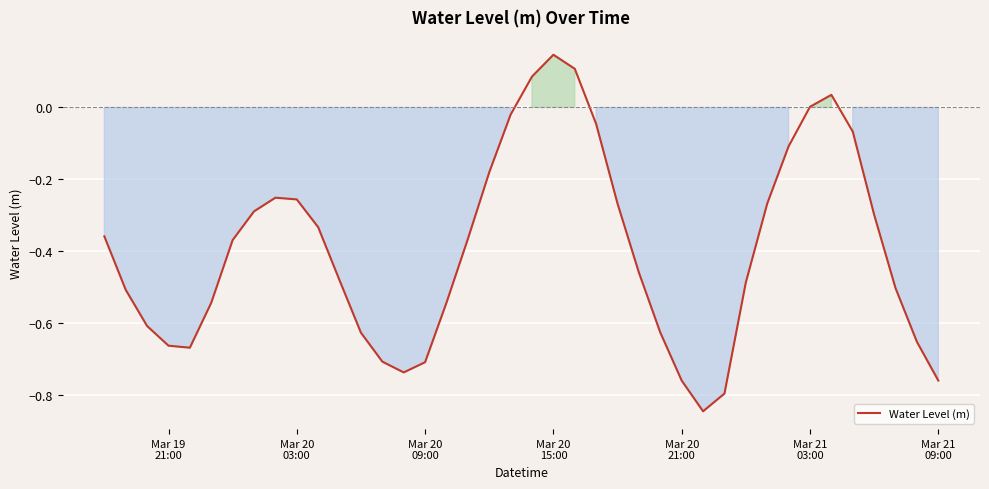

What is the difference between the maximum and minimum values?

1.0